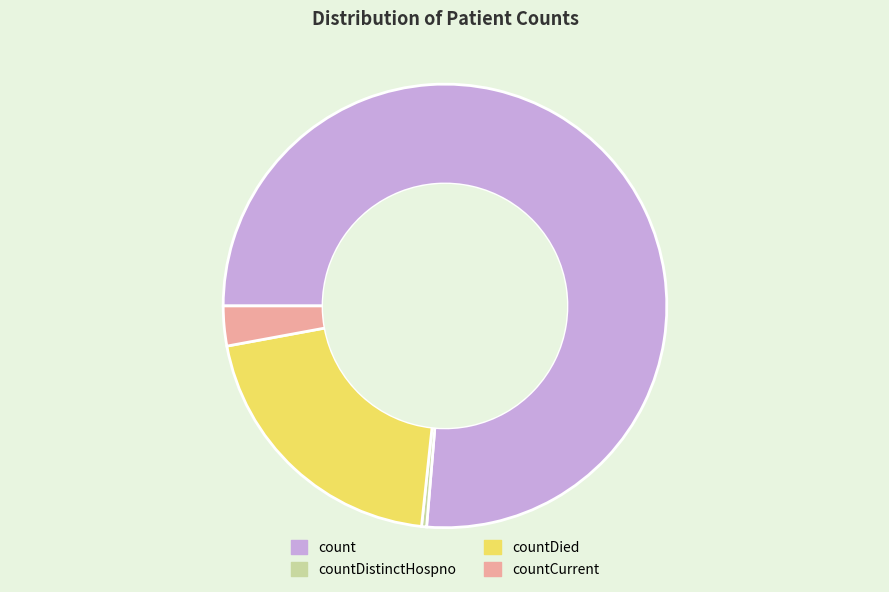

The countCurrent slice represents 3% of the pie. True or false?

True